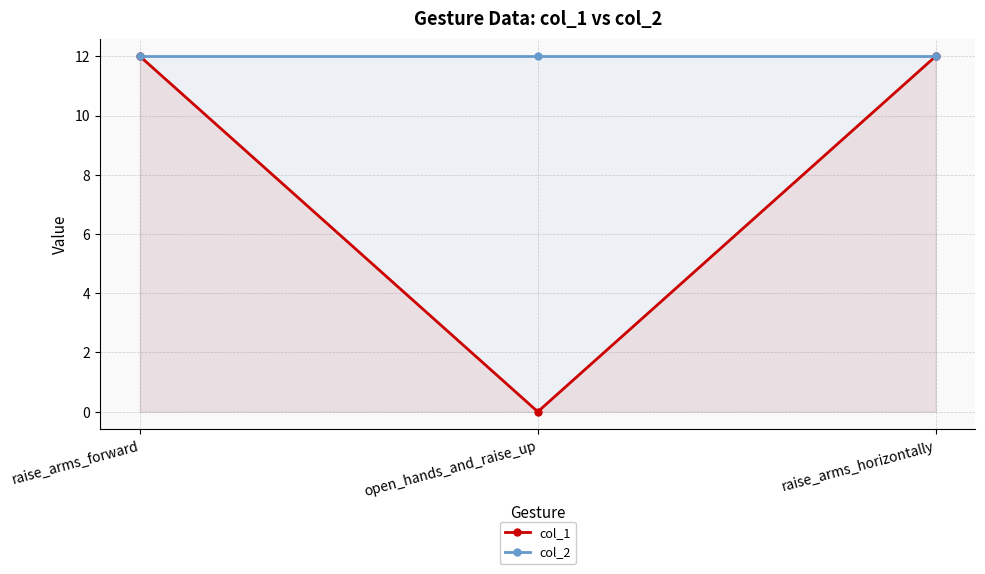

What is the value of the col_2 point at the 1st from the left?

12